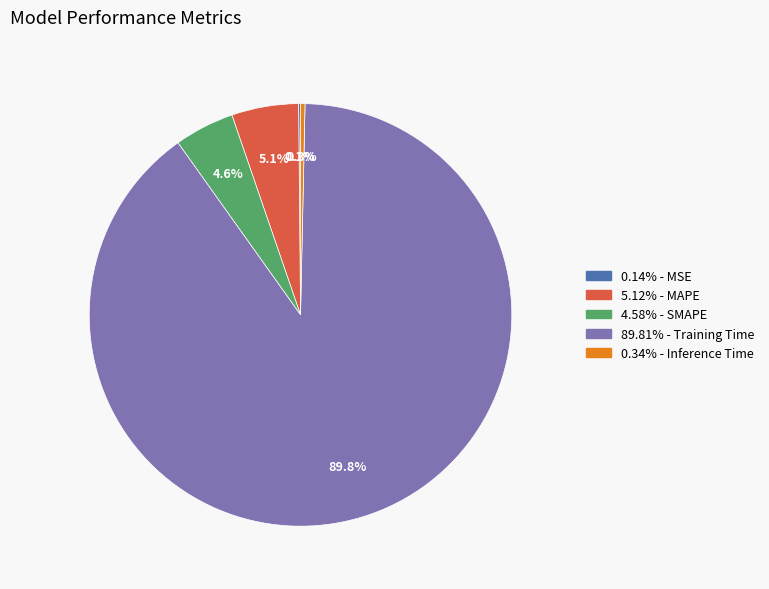

How much of the chart is everything except 5.12% - MAPE?

94.9%